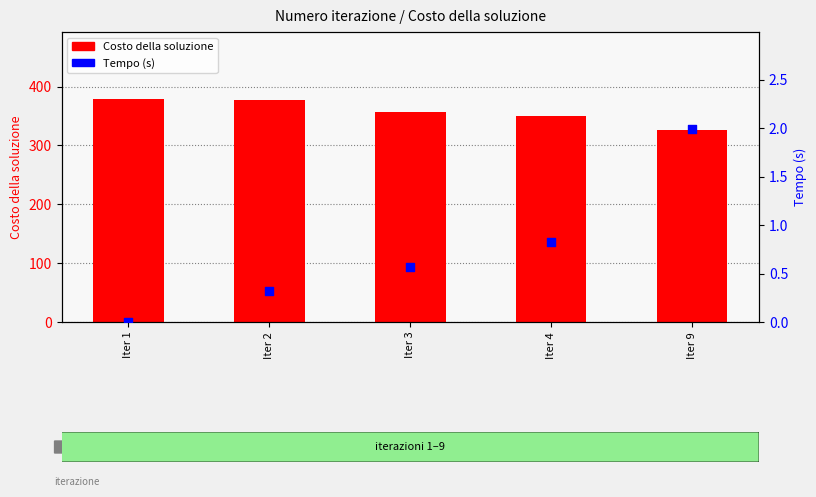

At which category is the sum across all series the highest?

Iter 1